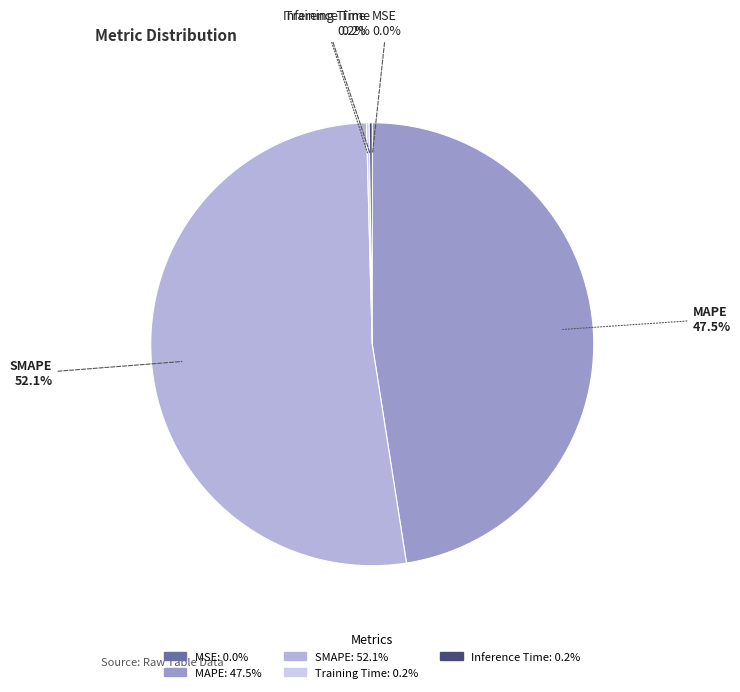

How much of the chart is everything except SMAPE?

47.9%